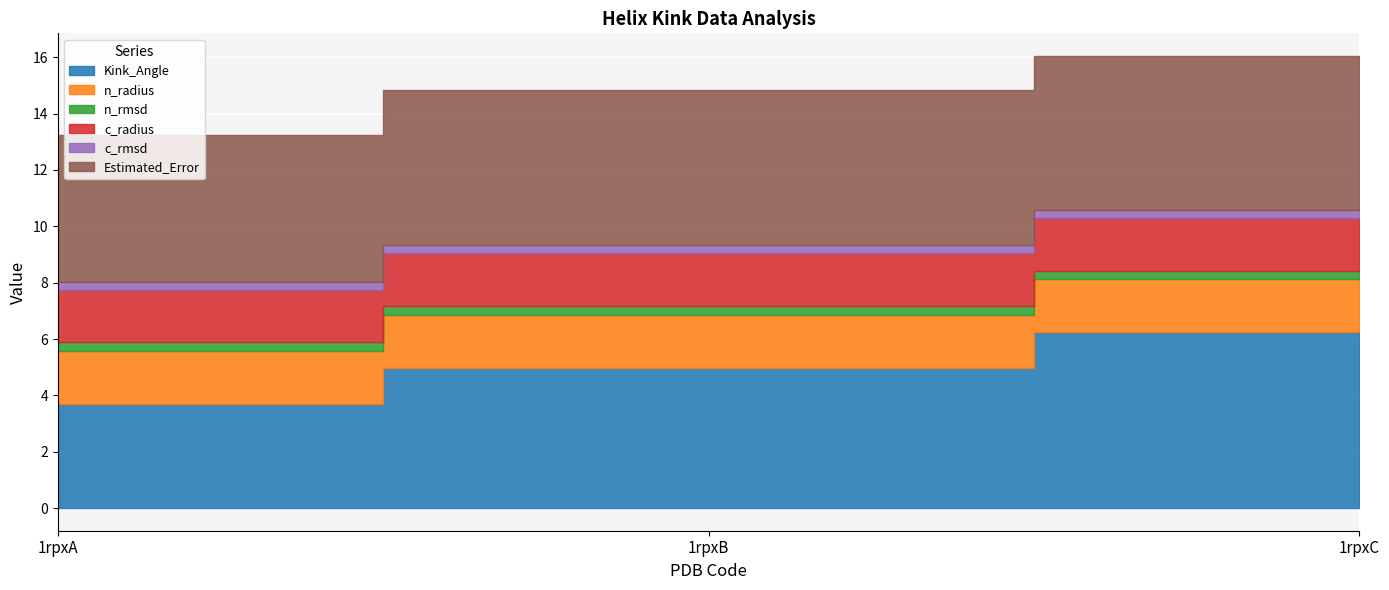

Which series has the widest spread of values?

Kink_Angle